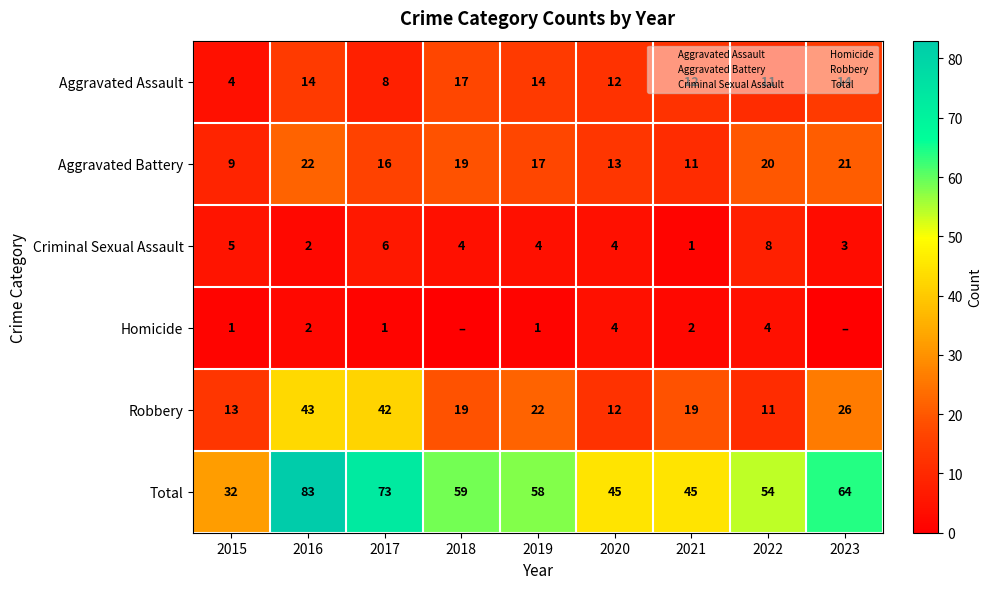

Is it true that Robbery equals 11 at 2022?

True